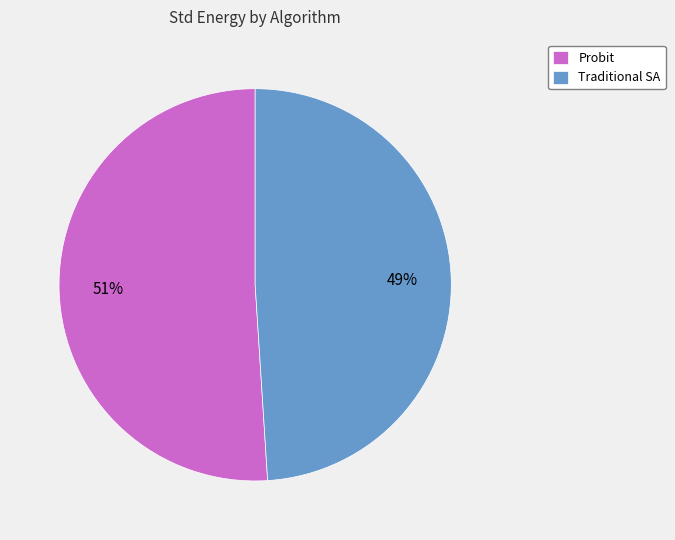

To the nearest percent, what is the difference between the largest and smallest slice percentages?

2%